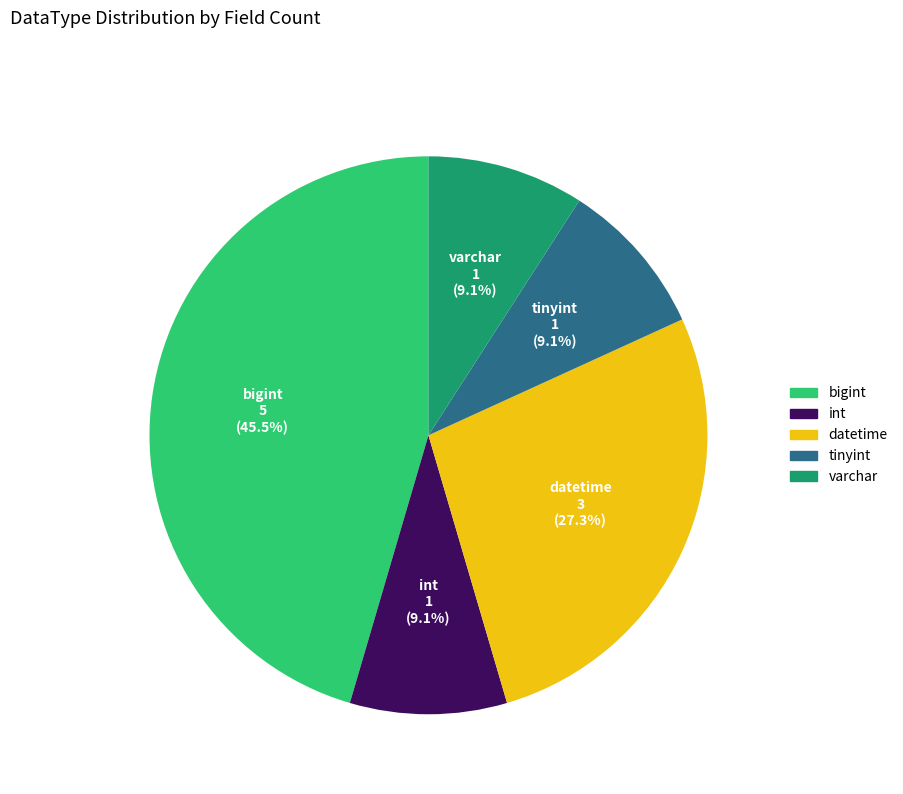

To the nearest percent, what is the average slice percentage?

20%